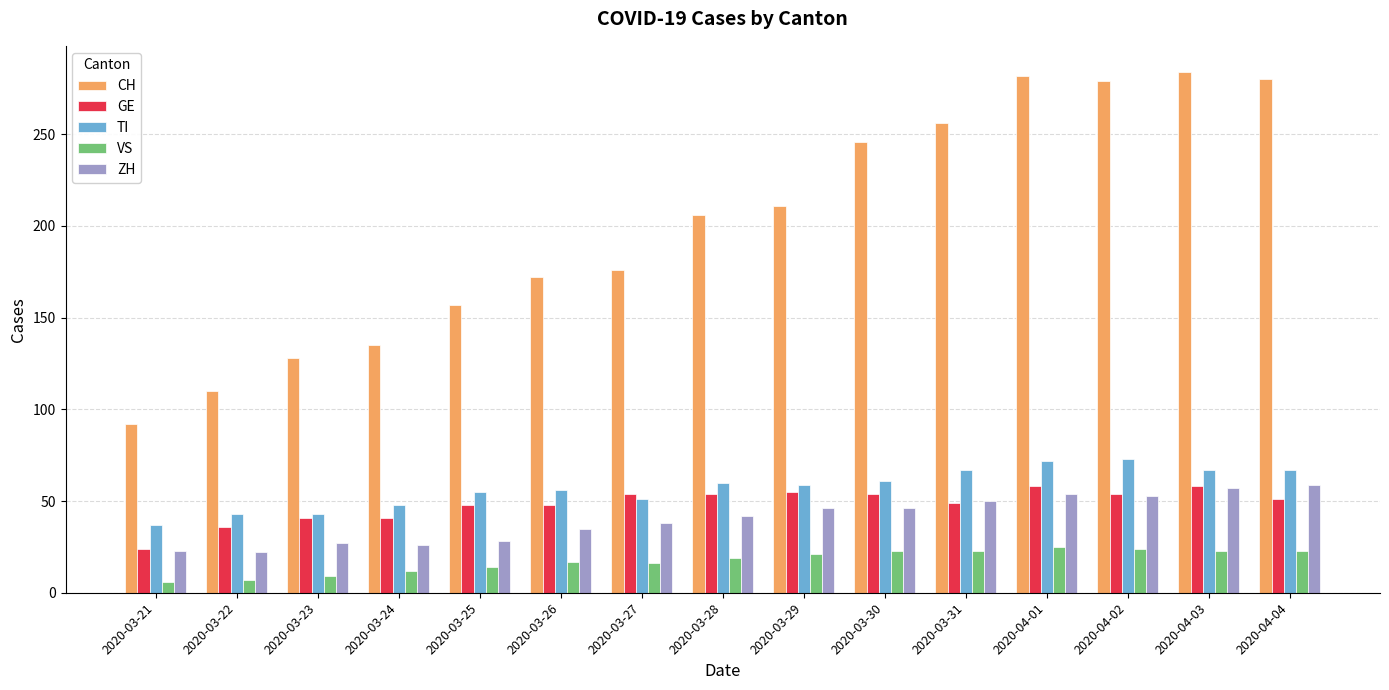

What is the minimum value for GE?

24